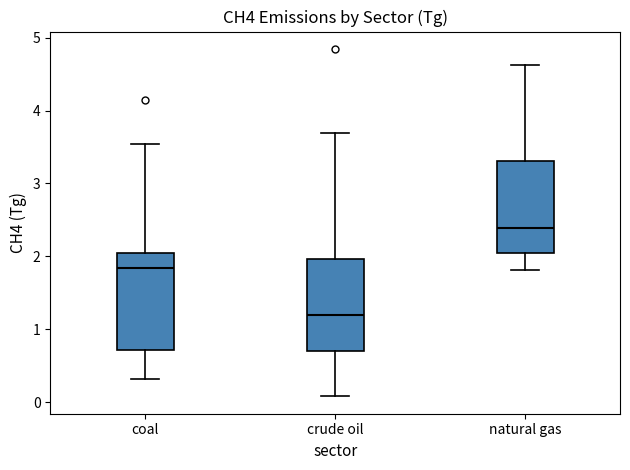

Reading left to right, read every box against the y-axis: the position of its median line, the range the box covers, and the ends of its whiskers. The values are not printed on the chart, so give them approximately, as read against the axis.

coal: median 1.8, box 0.7 to 2.1, whiskers 0.3 to 3.5
crude oil: median 1.2, box 0.7 to 2.0, whiskers 0.1 to 3.7
natural gas: median 2.4, box 2.0 to 3.3, whiskers 1.8 to 4.6